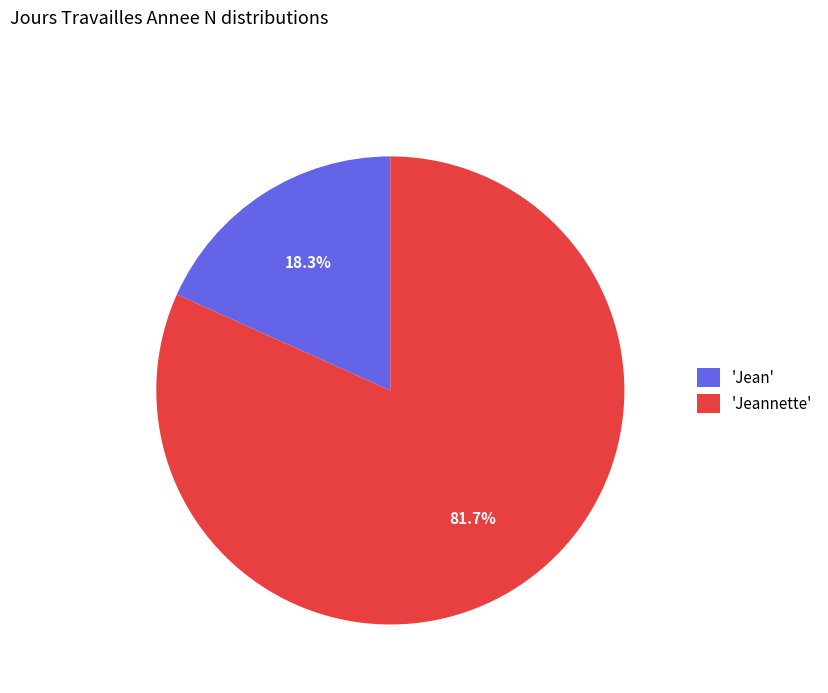

How much of the chart is everything except 'Jean'?

81.7%